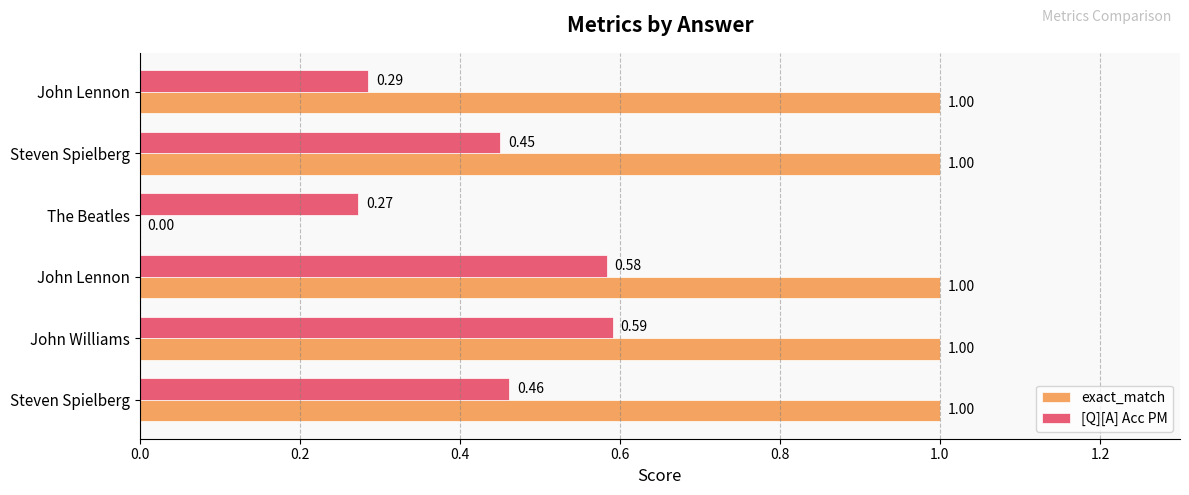

Reading right to left, transcribe all the data shown in this chart.

exact_match: 1.0	1.0	0.0	1.0	1.0	1.0
[Q][A] Acc PM: 0.3	0.5	0.3	0.6	0.6	0.5